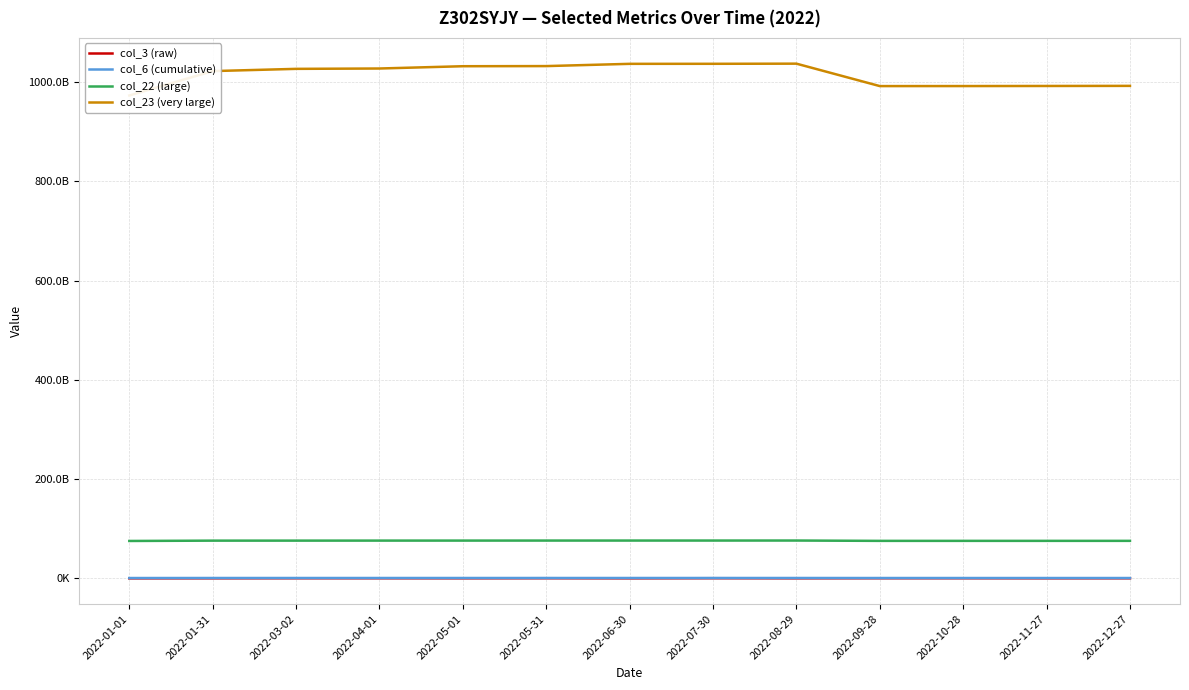

Rank the series by their maximum value, from highest to lowest.

col_23 (very large), col_22 (large), col_6 (cumulative), col_3 (raw)